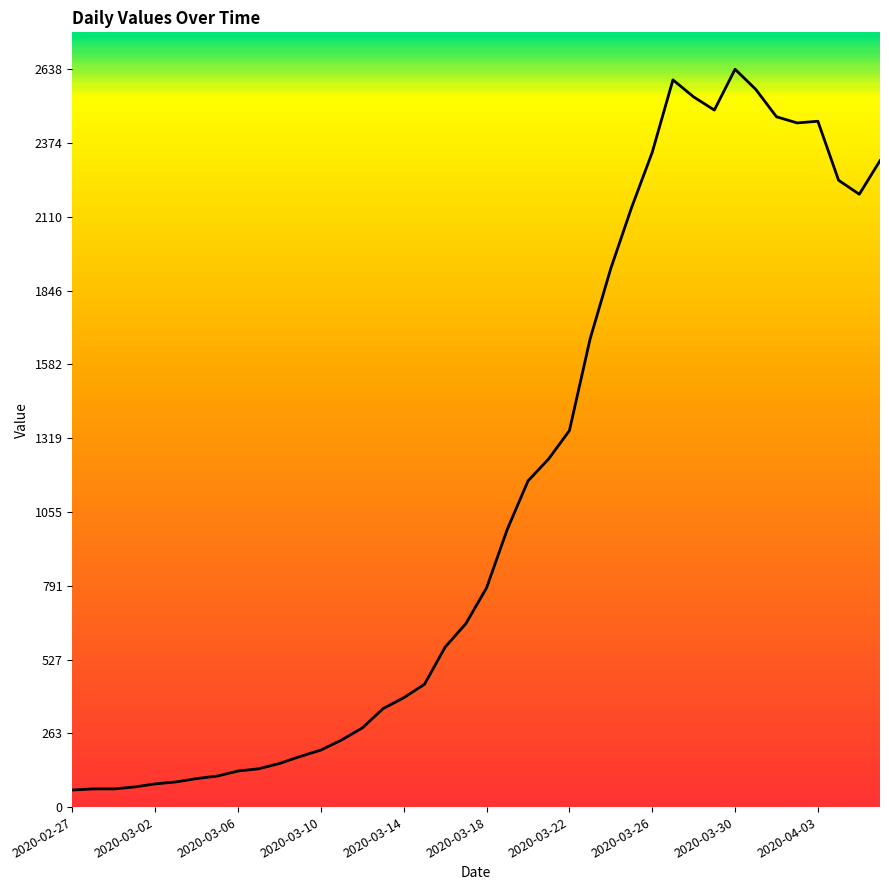

What is the difference between the maximum and minimum values?

2577